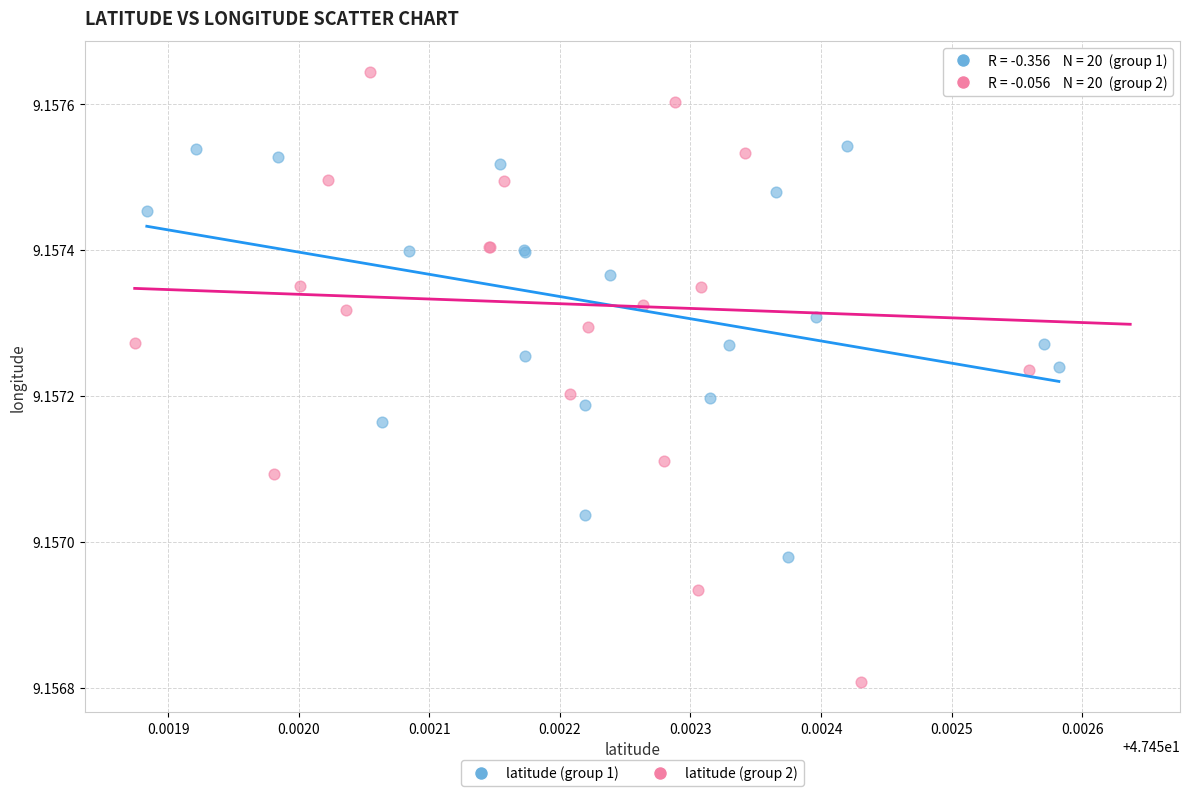

What are all the series names shown in the legend?

latitude (group 1), latitude (group 2)